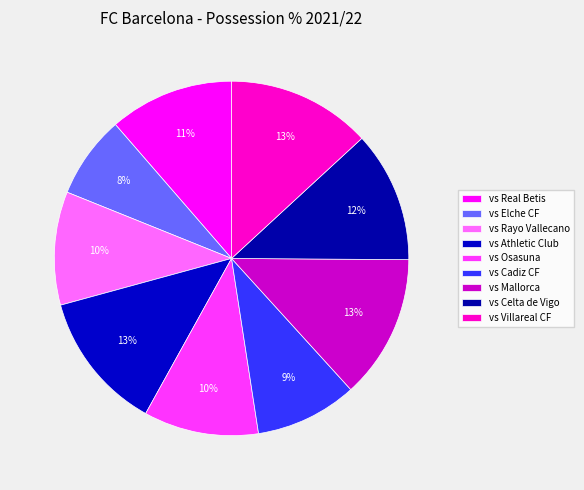

Does any single category account for the majority?

No